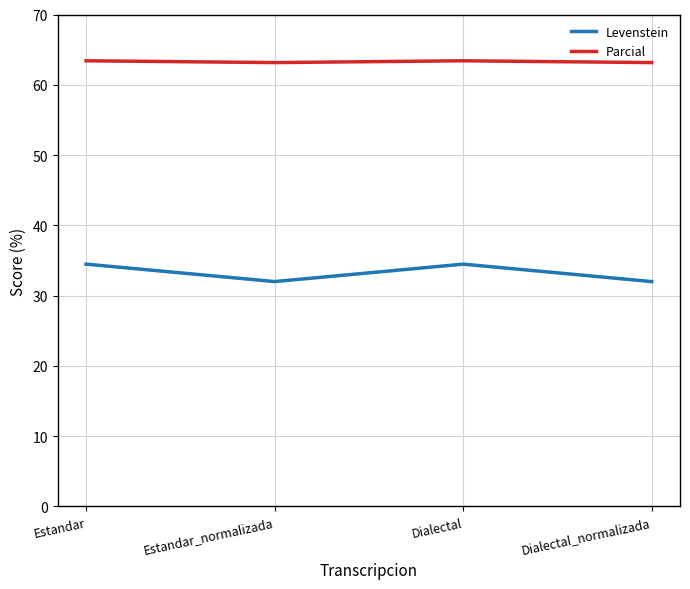

What is the total value across all series at Dialectal_normalizada?

95.2